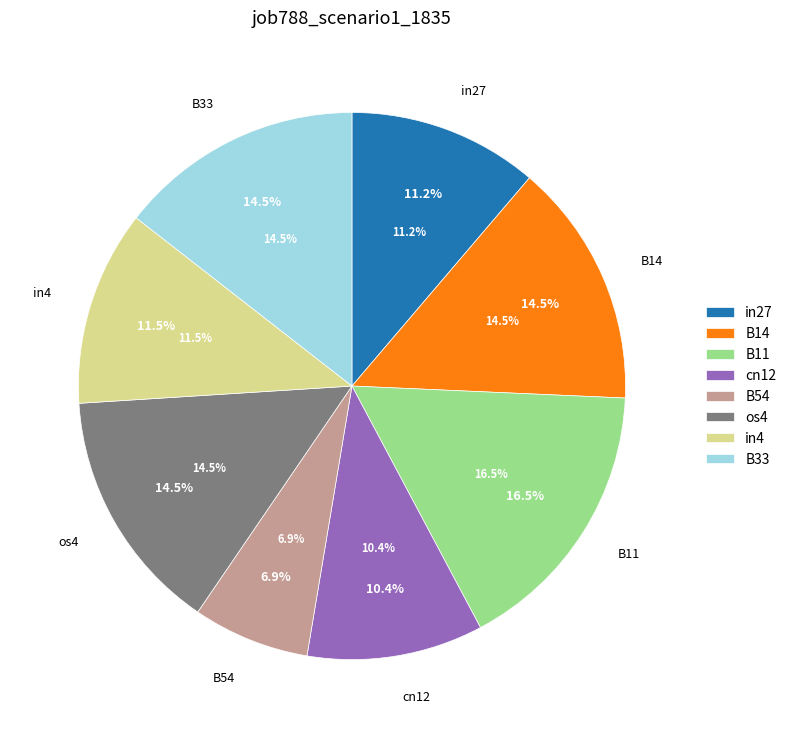

Which has a higher value, B11 or B33?

B11